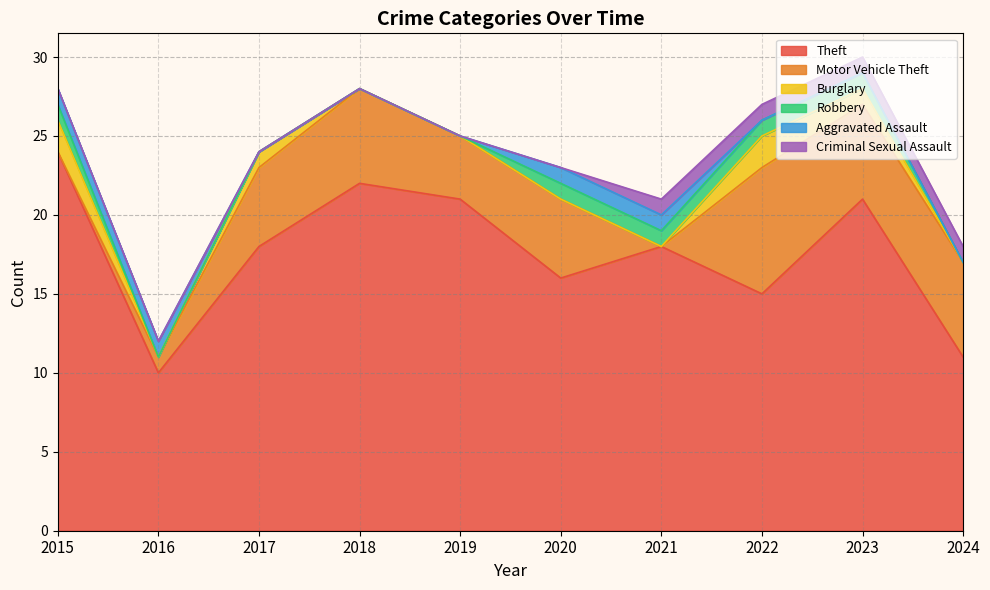

Reading left to right, list all the values displayed in this chart.

Theft: 24	10	18	22	21	16	18	15	21	11
Motor Vehicle Theft: 0	1	5	6	4	5	0	8	6	6
Burglary: 2	0	1	0	0	0	0	2	1	0
Robbery: 1	0	0	0	0	1	1	1	1	0
Aggravated Assault: 1	1	0	0	0	1	1	0	0	0
Criminal Sexual Assault: 0	0	0	0	0	0	1	1	1	1